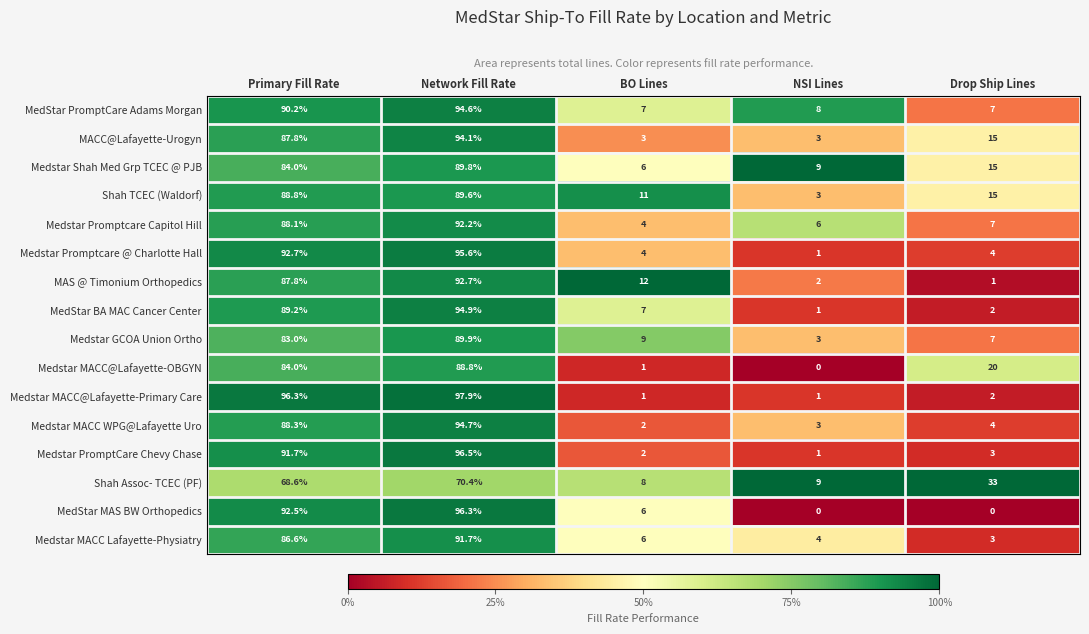

What is the lowest value of the Shah Assoc- TCEC (PF) series?

8.0